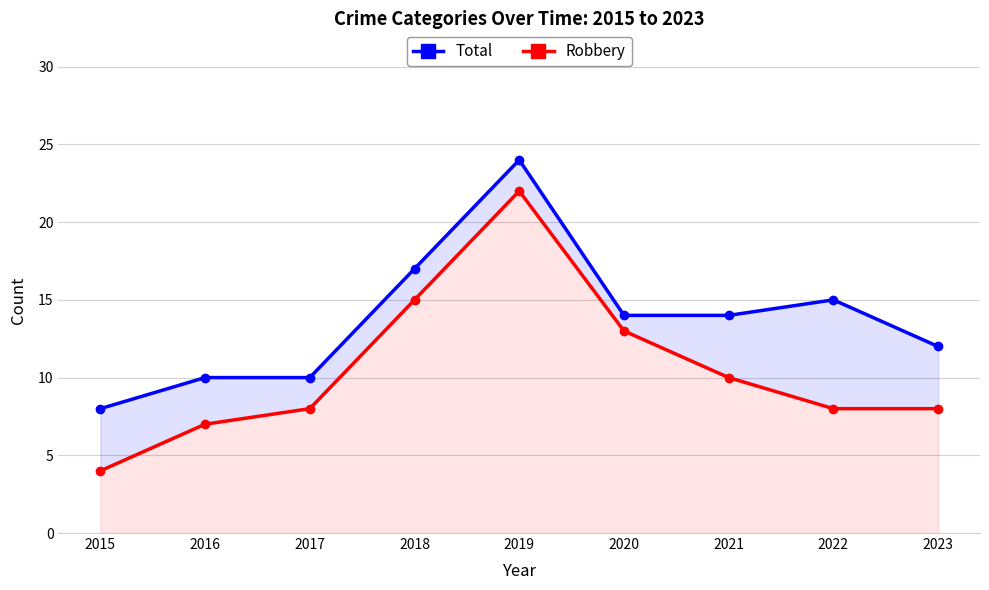

Reading left to right, transcribe all the data shown in this chart.

Total: 8	10	10	17	24	14	14	15	12
Robbery: 4	7	8	15	22	13	10	8	8